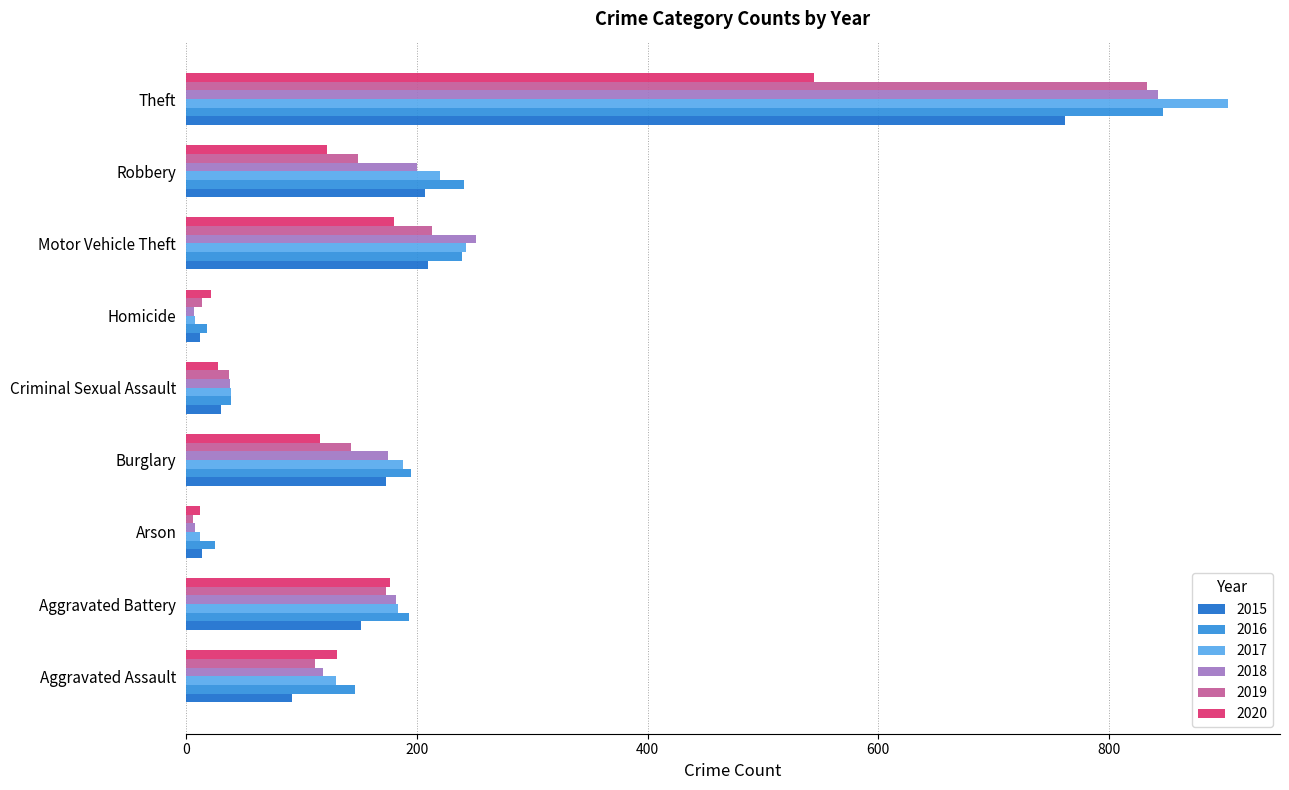

Which category has the highest value in the 2019 series?

Theft